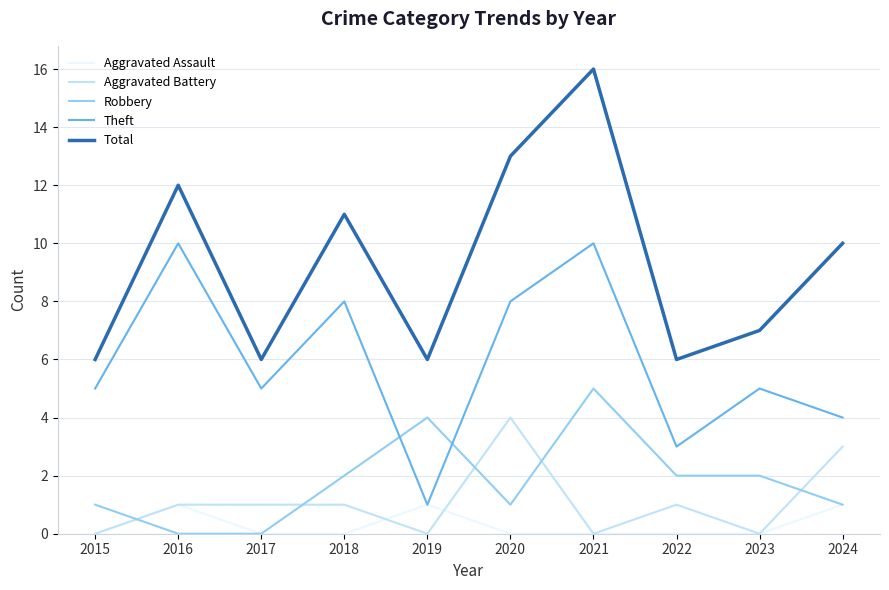

Reading left to right, list all the values displayed in this chart.

Aggravated Assault: 2015=0	2016=1	2017=0	2018=0	2019=1	2020=0	2021=0	2022=0	2023=0	2024=1
Aggravated Battery: 2015=0	2016=1	2017=1	2018=1	2019=0	2020=4	2021=0	2022=1	2023=0	2024=3
Robbery: 2015=1	2016=0	2017=0	2018=2	2019=4	2020=1	2021=5	2022=2	2023=2	2024=1
Theft: 2015=5	2016=10	2017=5	2018=8	2019=1	2020=8	2021=10	2022=3	2023=5	2024=4
Total: 2015=6	2016=12	2017=6	2018=11	2019=6	2020=13	2021=16	2022=6	2023=7	2024=10